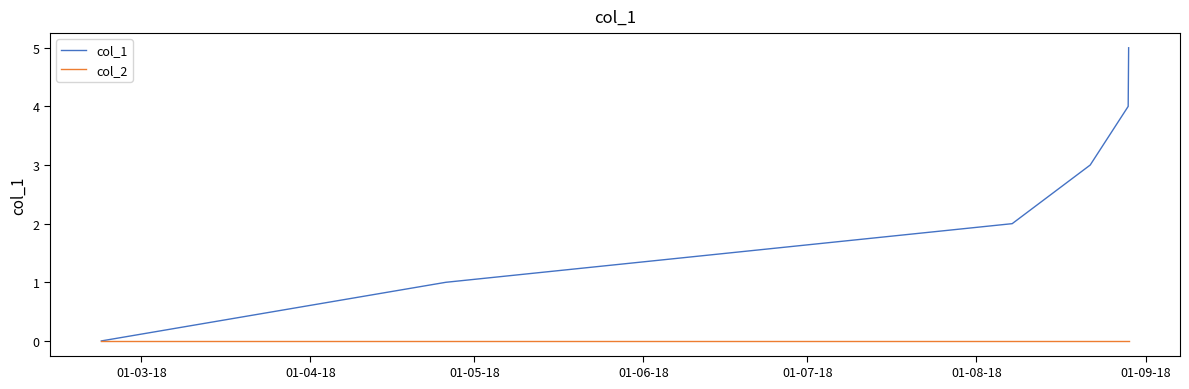

Which series has the largest total across all categories?

col_1